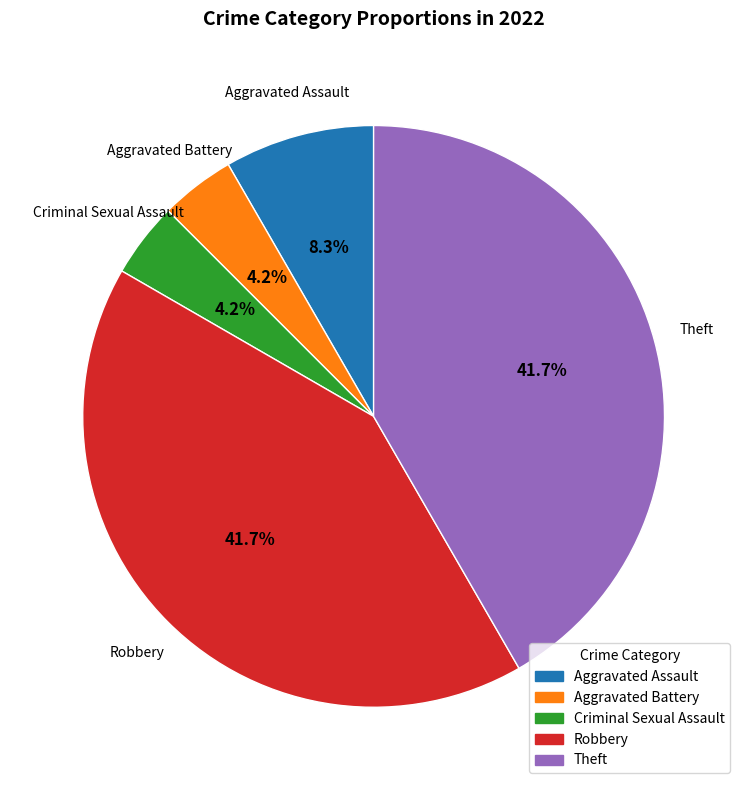

Do Theft and Criminal Sexual Assault together represent more than half of the pie?

No